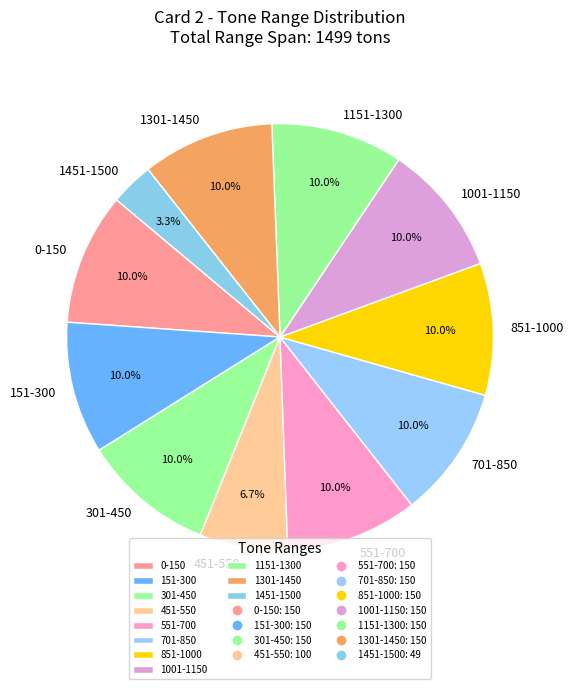

How many segments does this pie chart have?

11